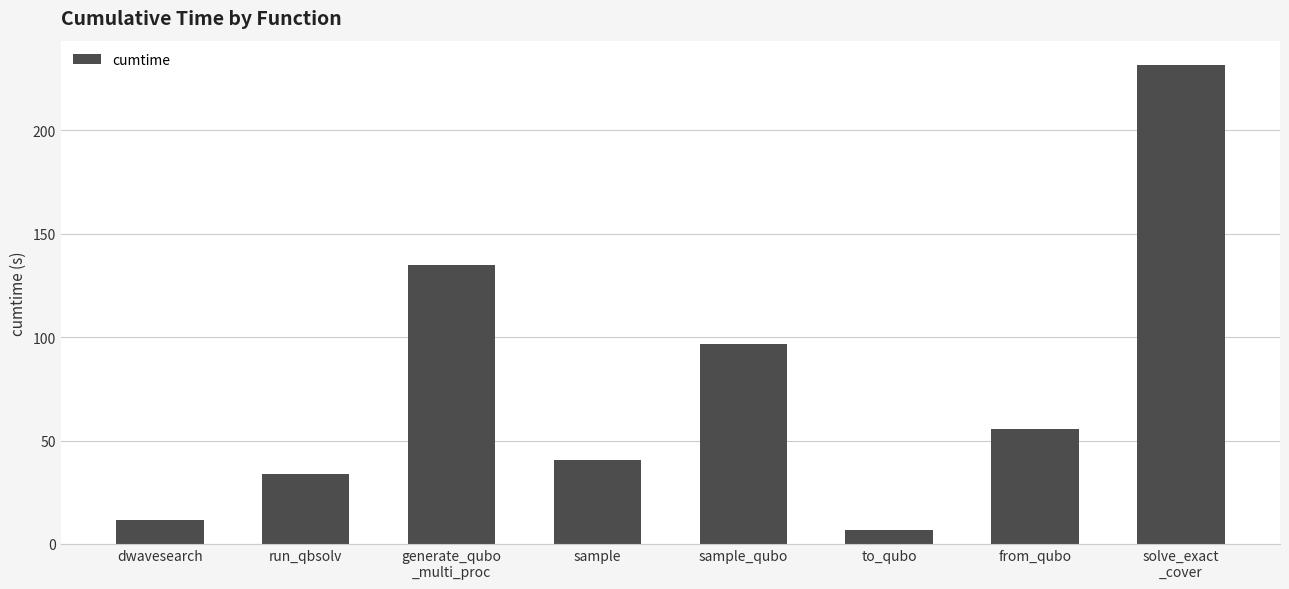

What is the sum of all values?

612.5